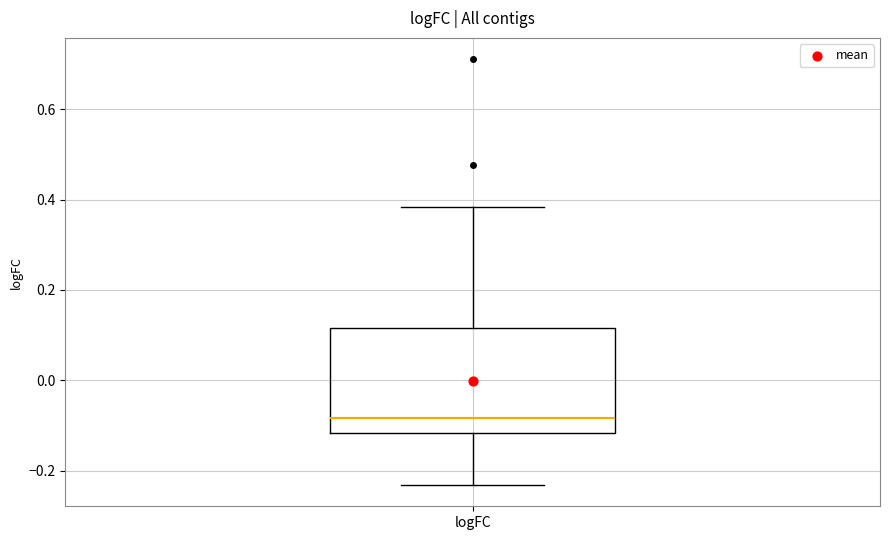

Read this box plot against the y-axis: the position of the median line, the range covered by the box, and the ends of both whiskers. The values are not printed on the chart, so give them approximately, as read against the axis.

median -0.08, box -0.12 to 0.12, whiskers -0.24 to 0.38